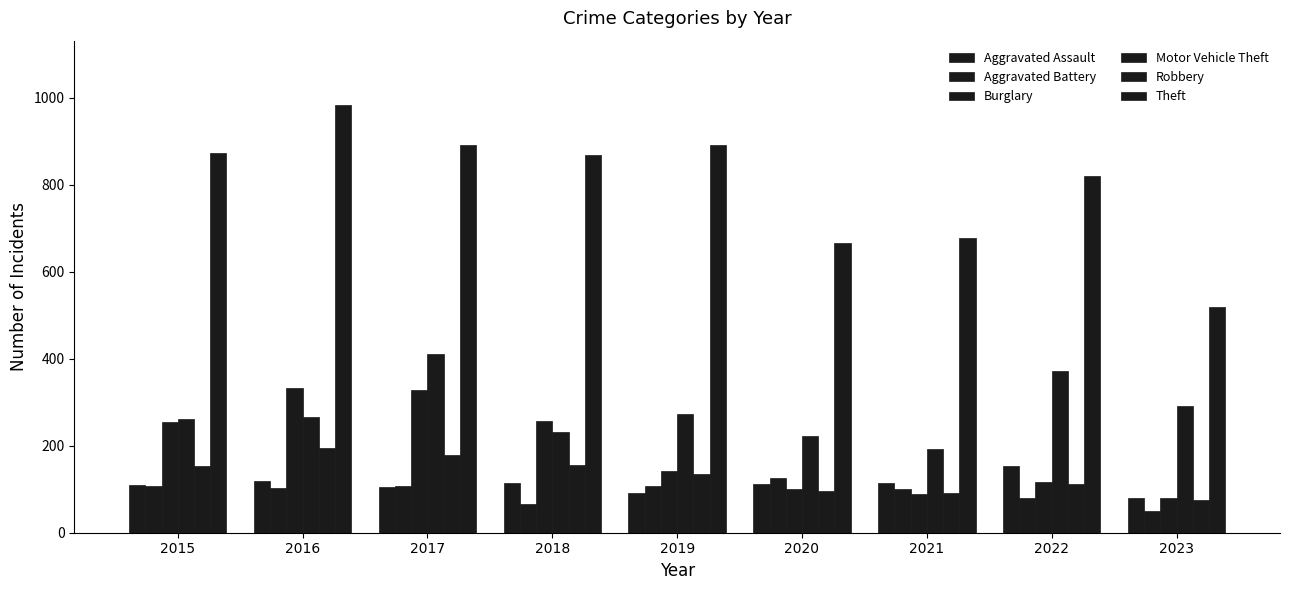

At which label does Aggravated Assault first exceed 113?

2016